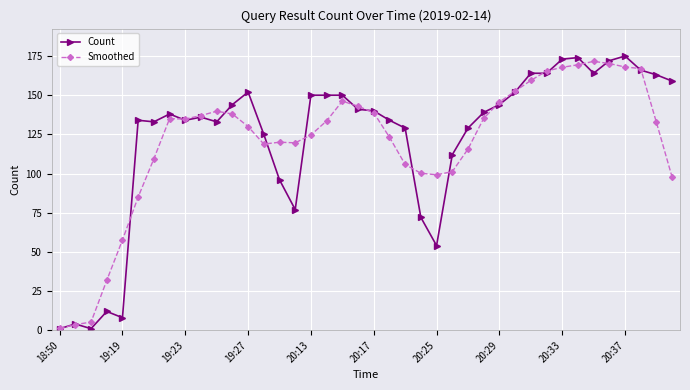

Which series has the largest range (max minus min)?

Count